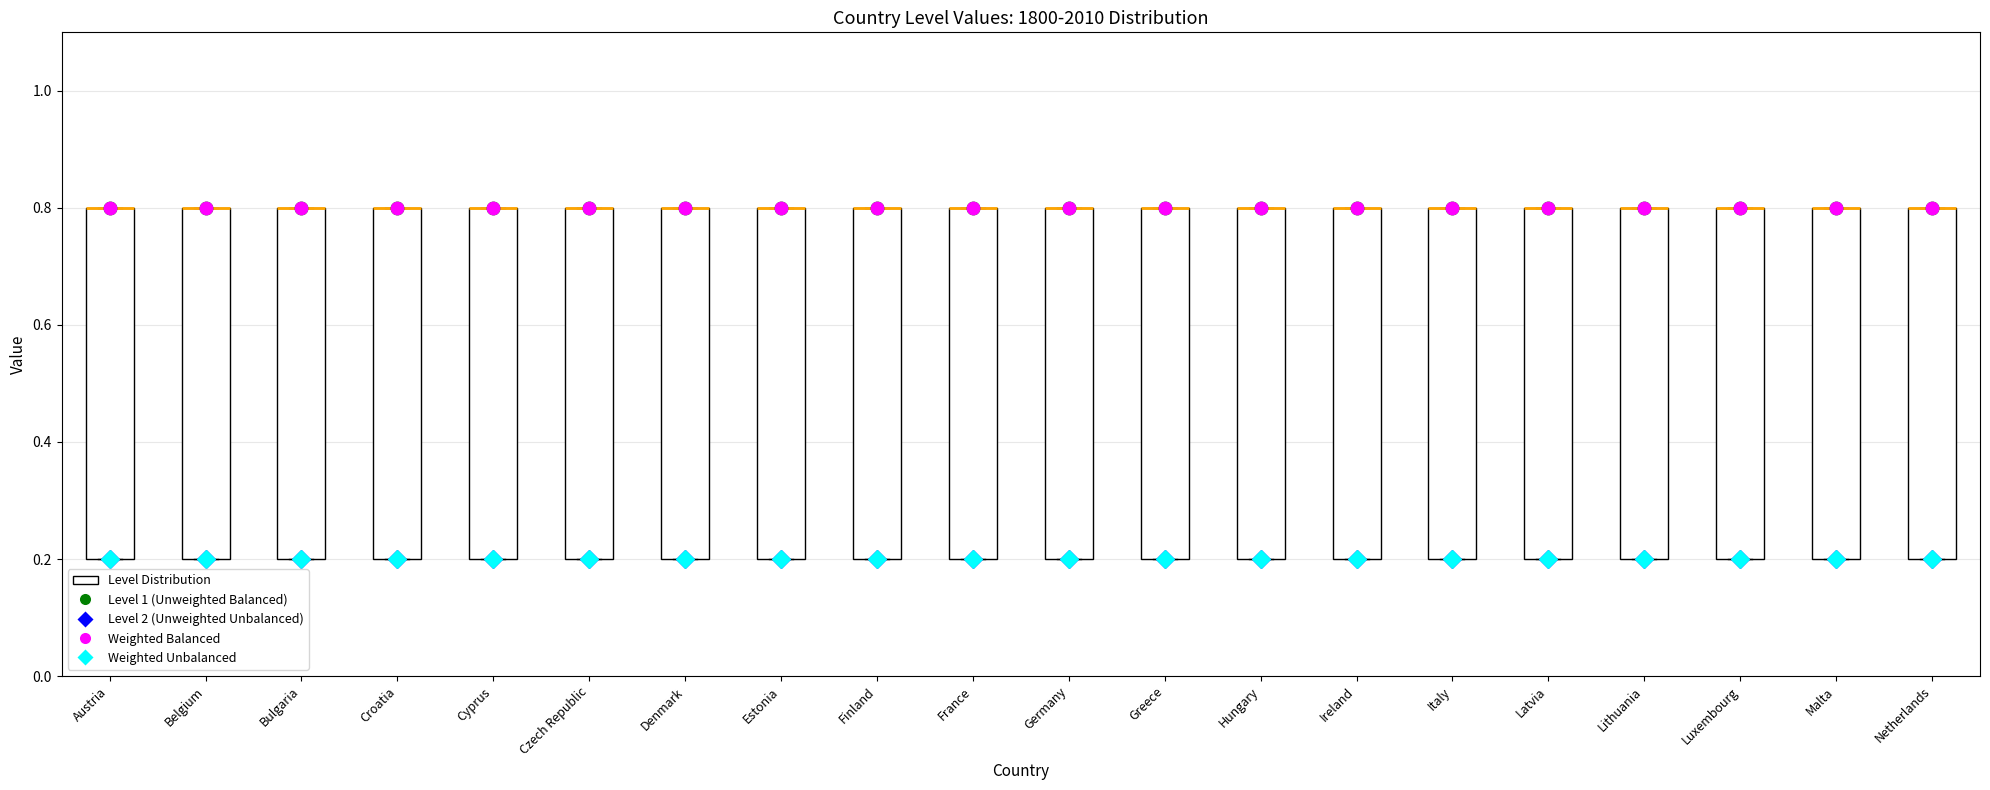

Where is the lower edge of the box for Hungary on the y-axis? The values are not printed on the chart, so give them approximately, as read against the axis.

0.2